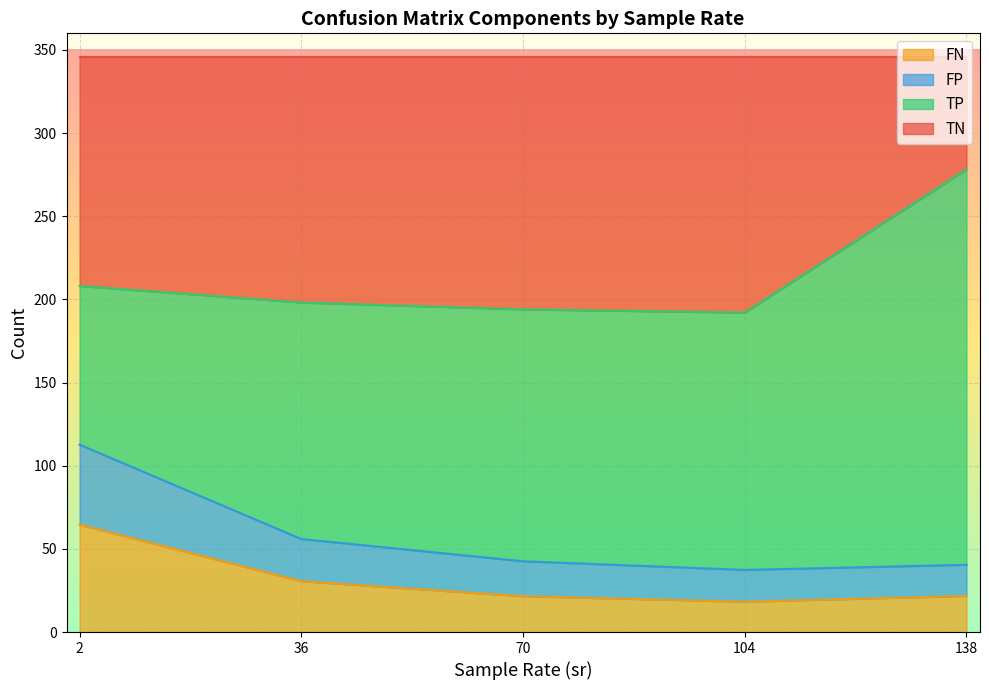

What is the total value across all series at 70?

346.0